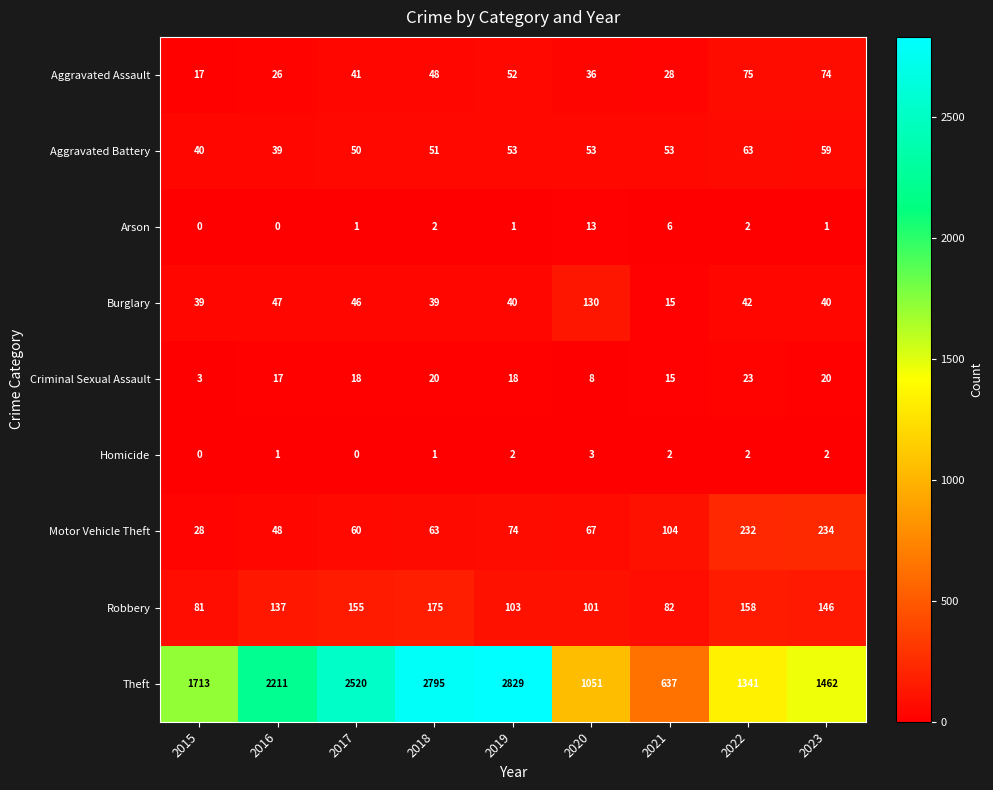

What is the greatest value displayed?

2829